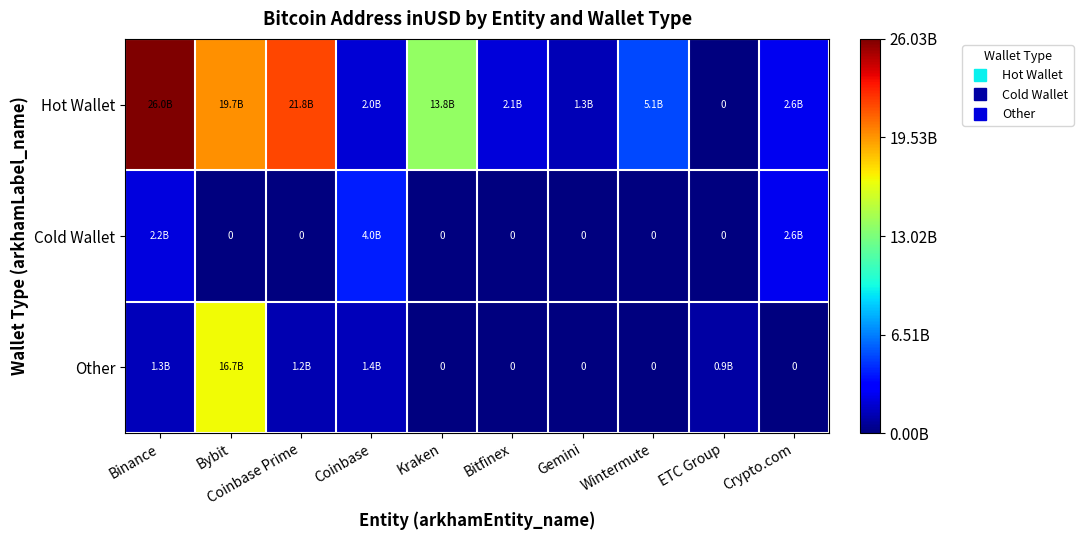

True or false: Other has a value of 0.1 at Bybit.

False